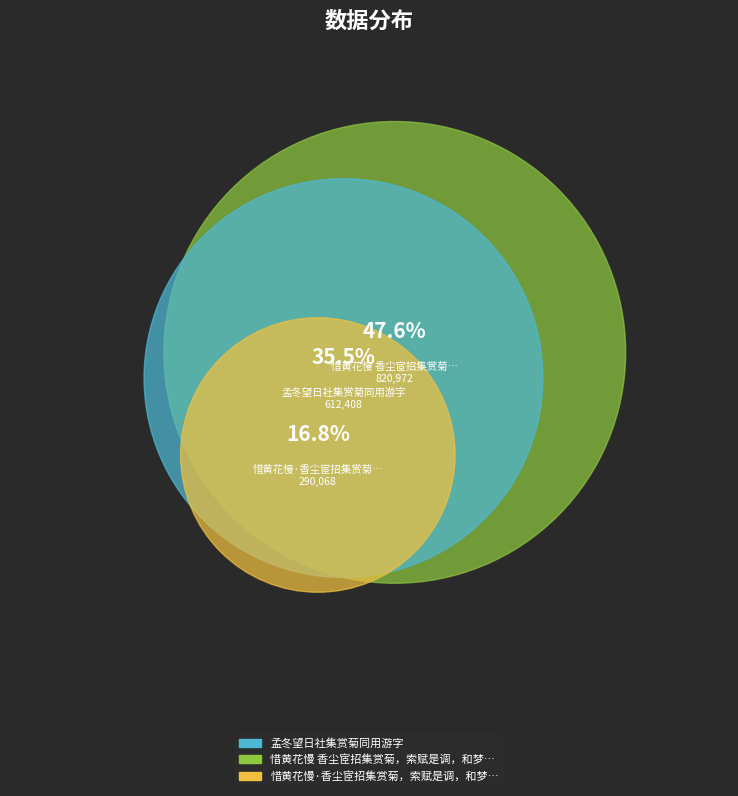

To the nearest percent, what percentage of the pie is 孟冬望日社集赏菊同用游字?

36%